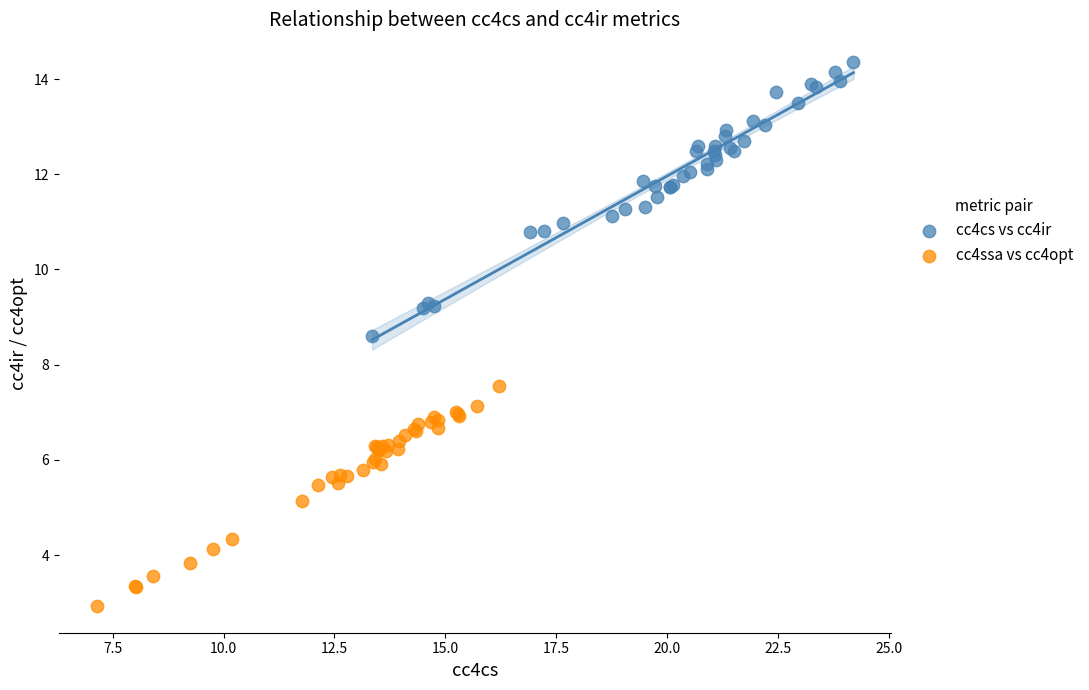

Which series has the widest spread of Y values?

cc4cs vs cc4ir